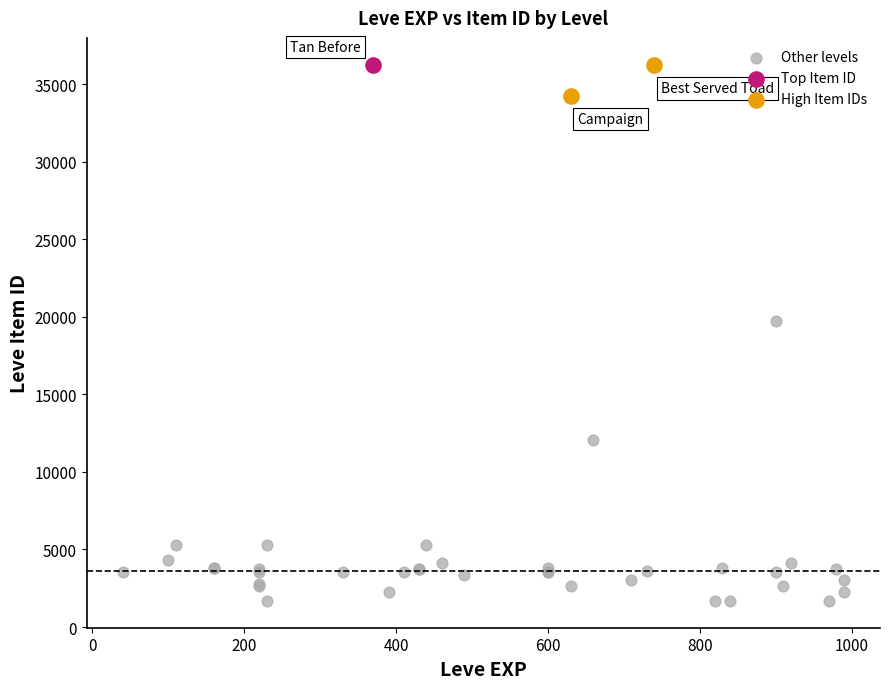

Which series reaches the minimum Y coordinate?

Other levels